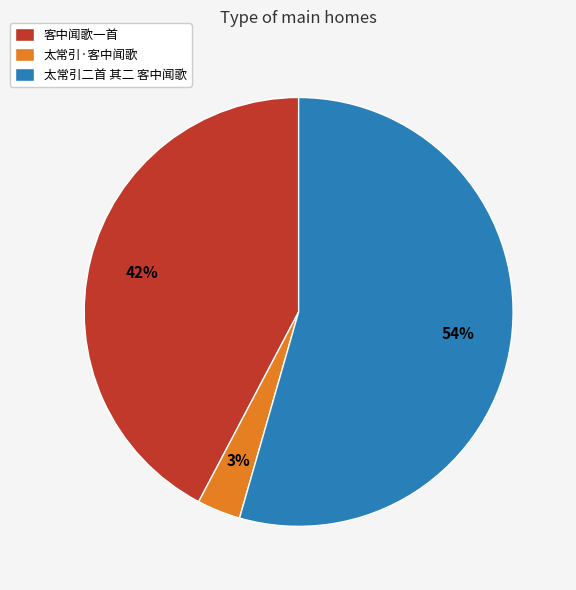

Between 太常引·客中闻歌 and 太常引二首 其二 客中闻歌, which is larger?

太常引二首 其二 客中闻歌